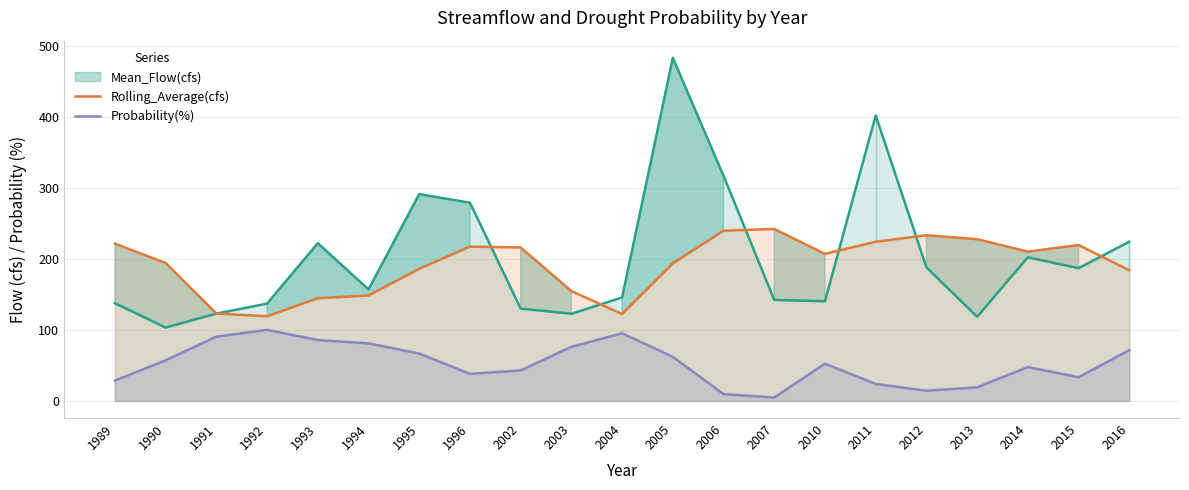

Where is the first local minimum for Mean_Flow(cfs)?

1990